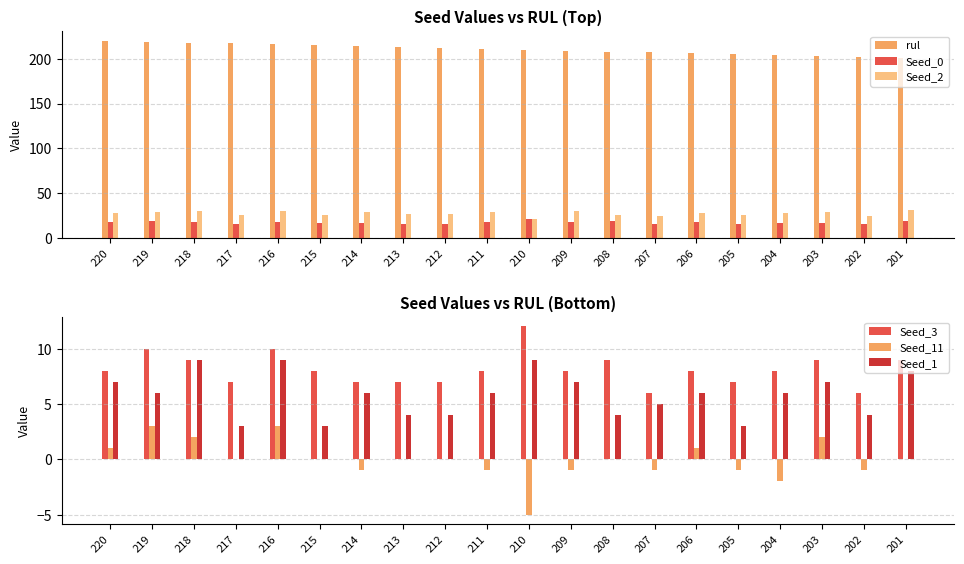

Read the Seed_11 value at 204.

-2